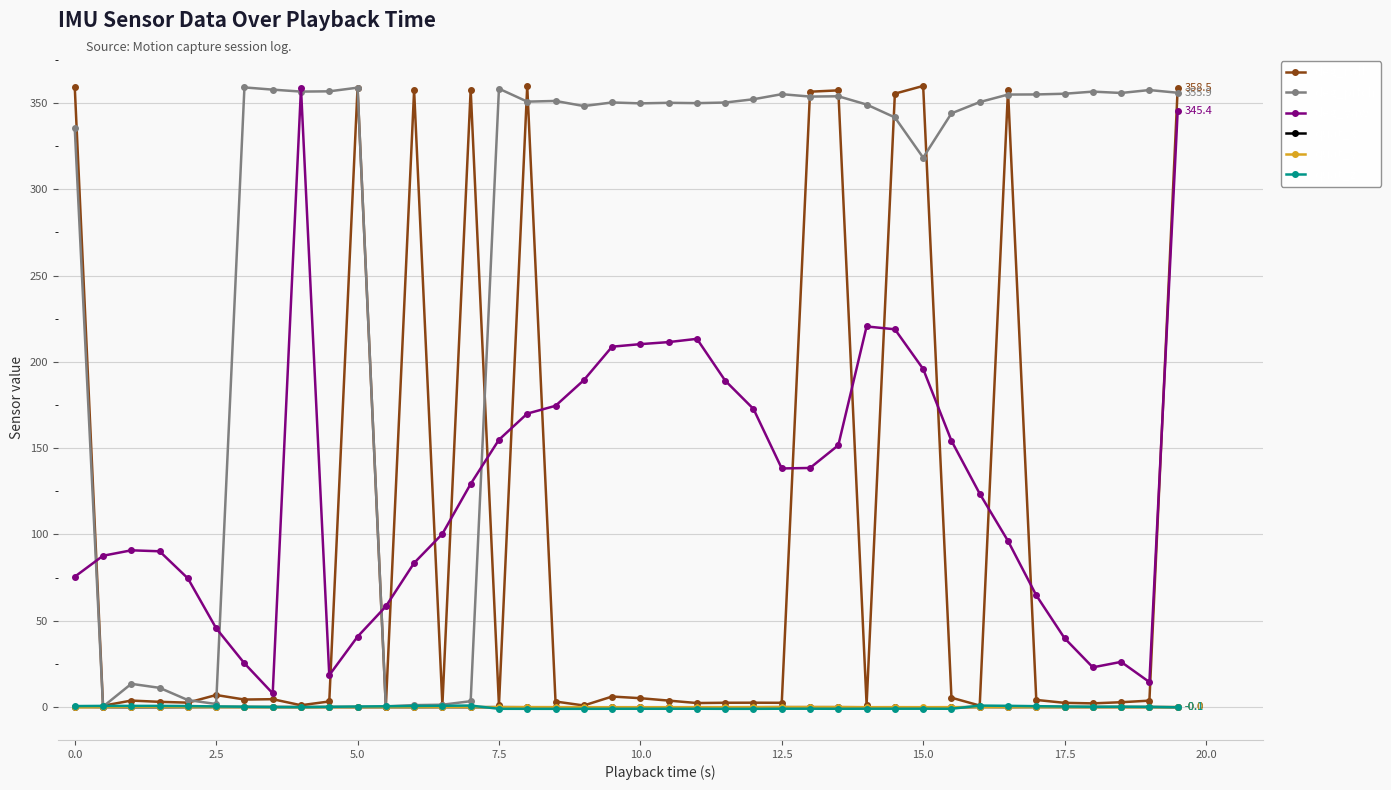

True or false: deg_roll has more than 0 points higher than both neighbors.

True